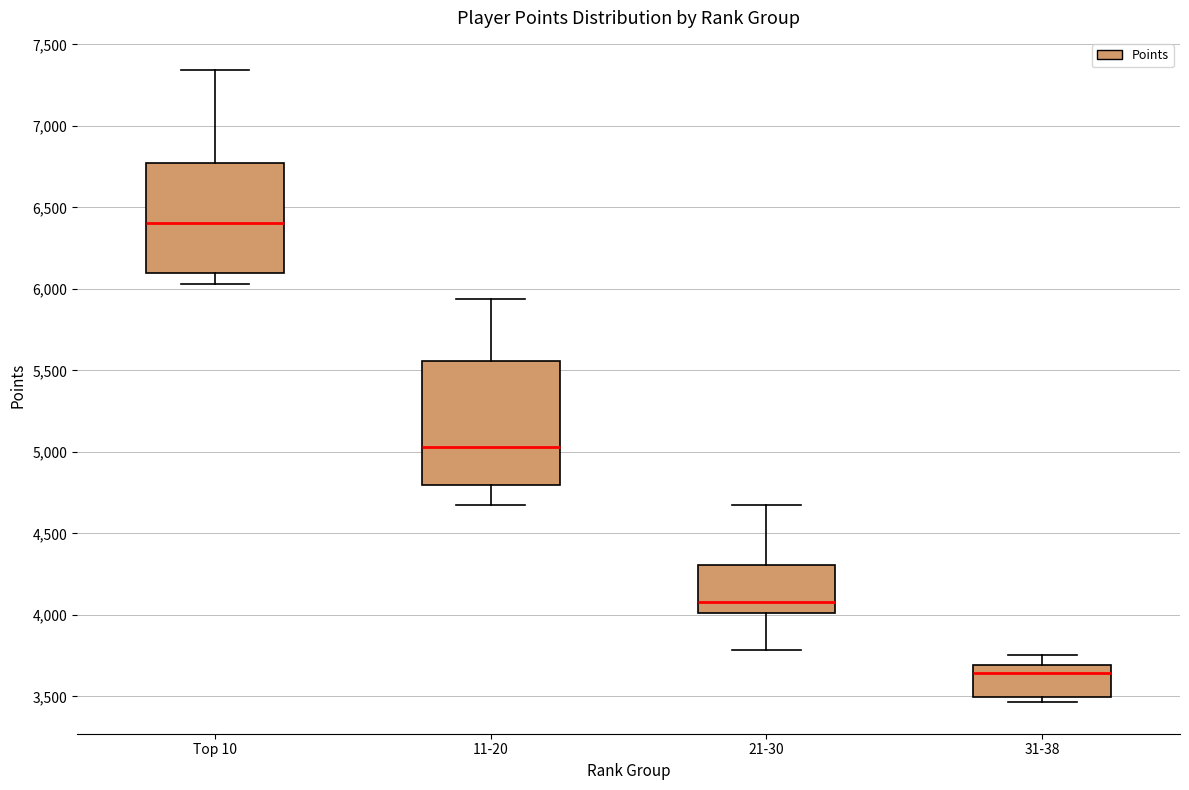

Which box is the tallest, from its lower edge to its upper edge?

11-20